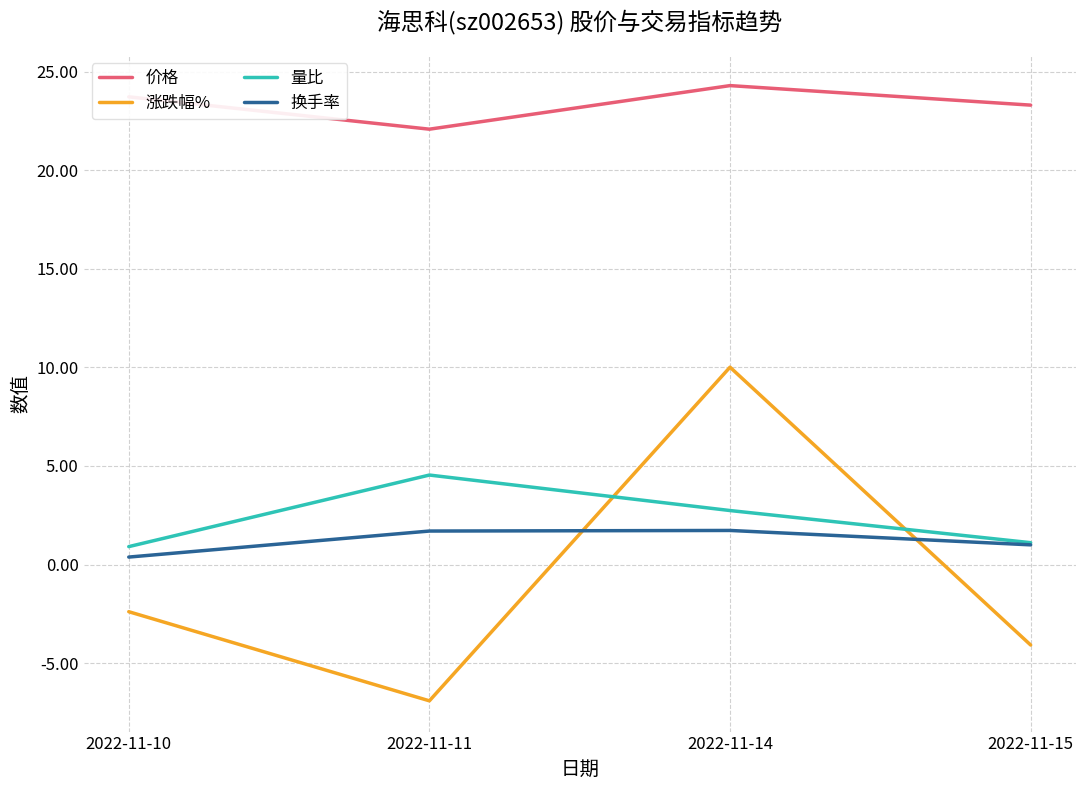

True or false: 量比 has more than 2 points higher than both neighbors.

False